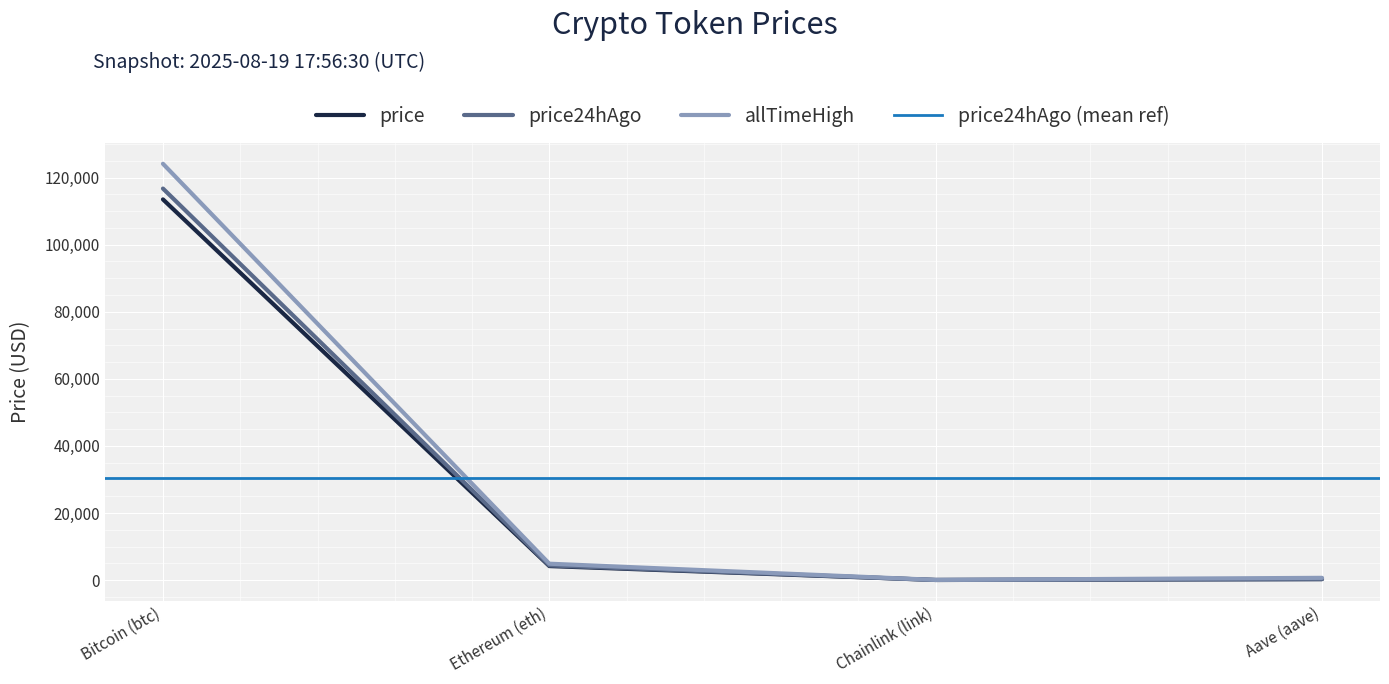

List the labels in order of allTimeHigh value, largest first.

Bitcoin (btc), Ethereum (eth), Aave (aave), Chainlink (link)